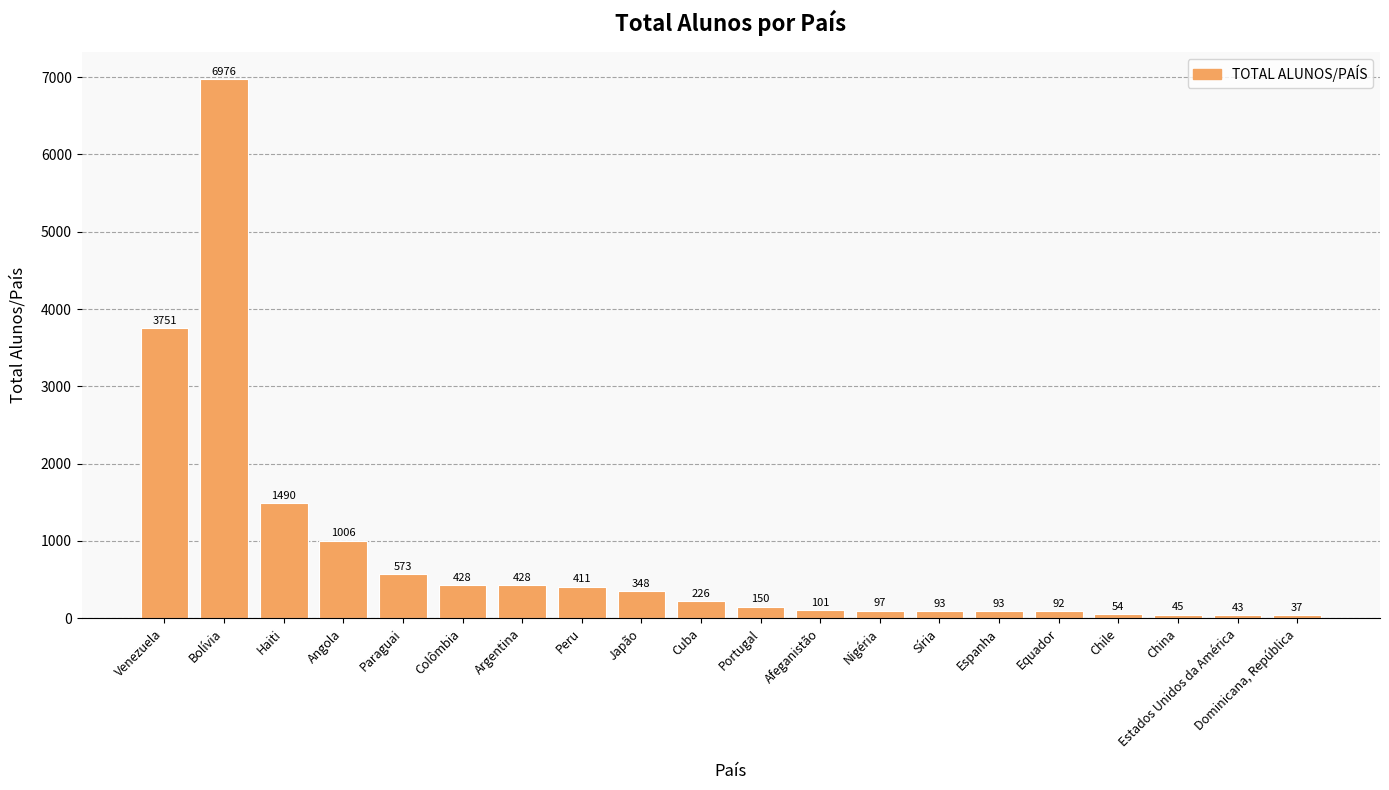

What is the change in value from Chile to Dominicana, República?

-17